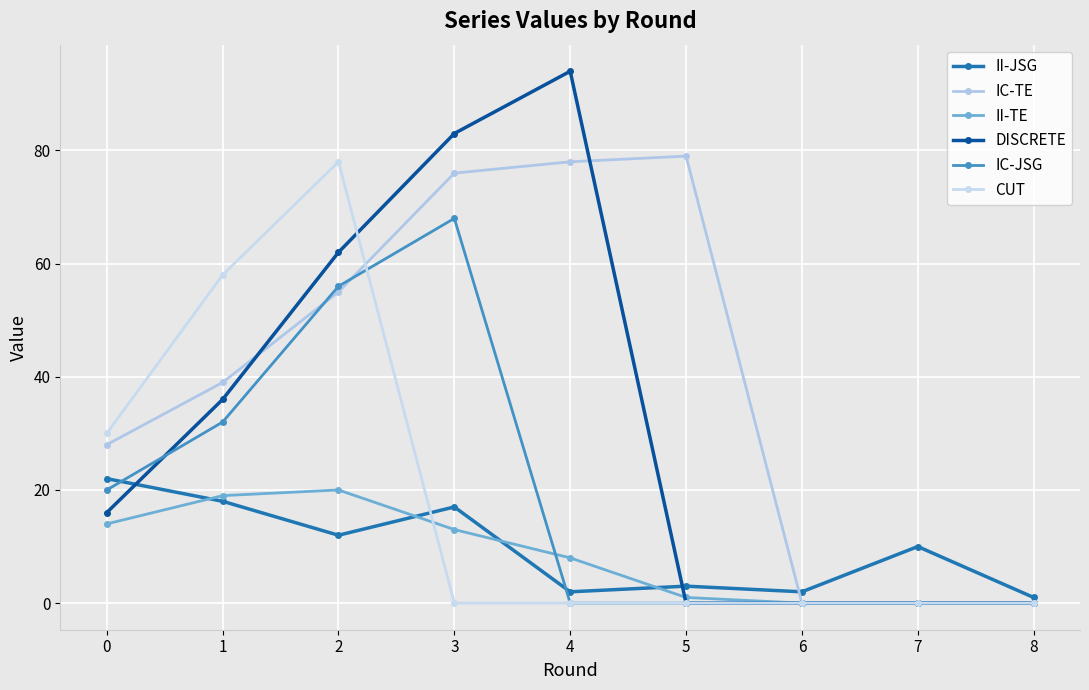

Which series changed the most between 0 and 1?

CUT